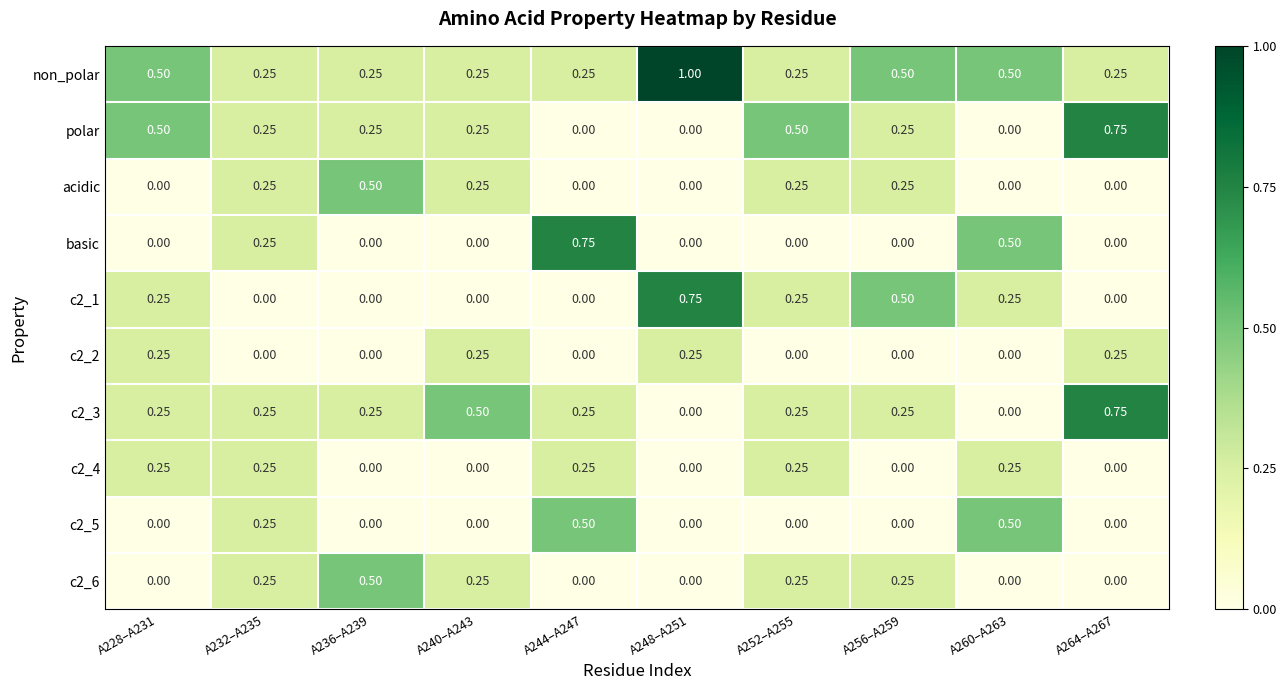

Rank the categories by non_polar value from highest to lowest.

A248–A251, A228–A231, A256–A259, A260–A263, A232–A235, A236–A239, A240–A243, A244–A247, A252–A255, A264–A267